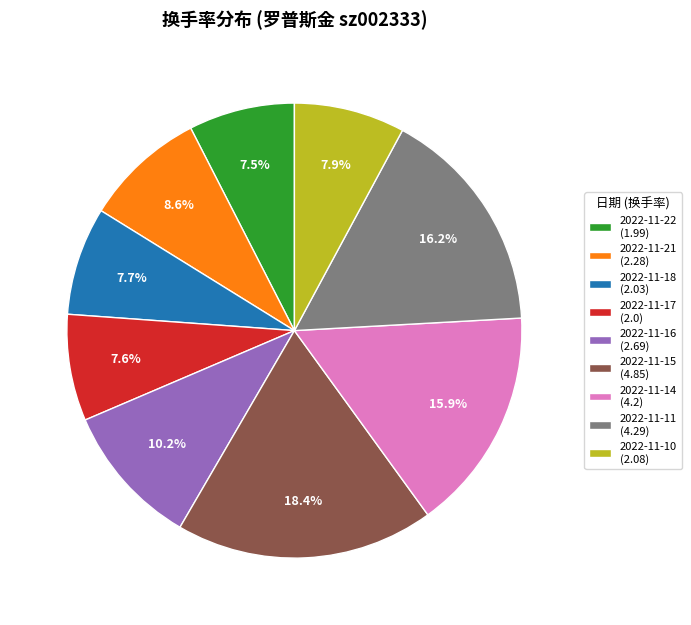

To the nearest percent, what is the combined percentage of 2022-11-17 and 2022-11-11?

24%